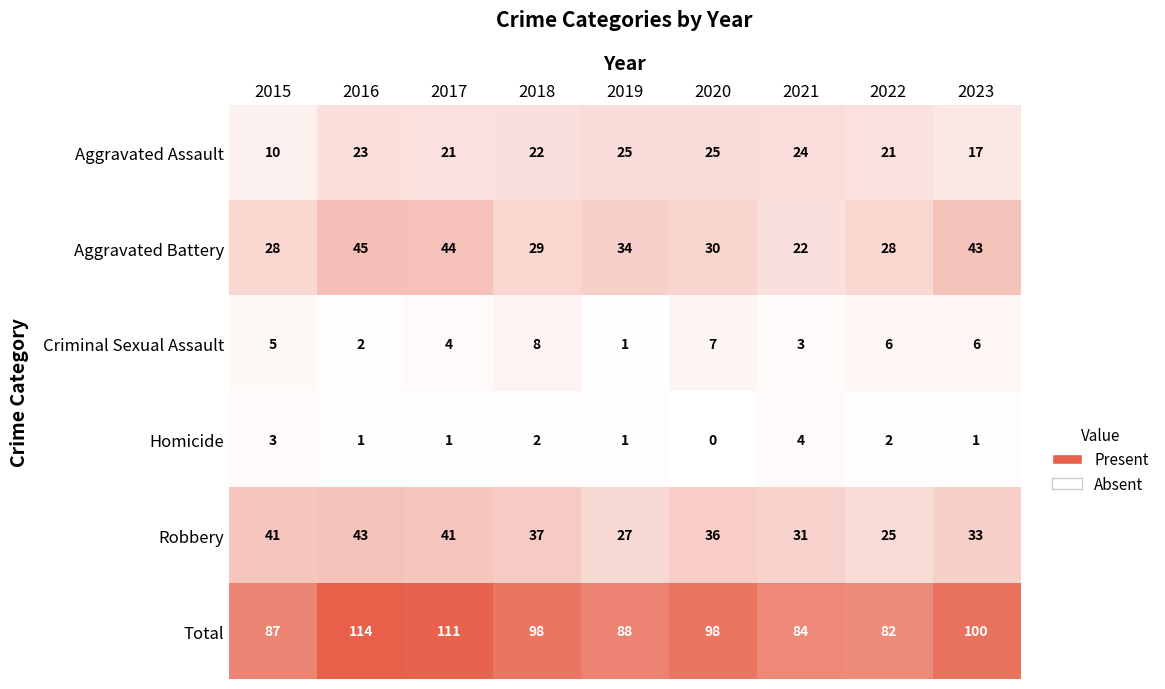

What is the approximate value of Aggravated Battery at 2019?

34